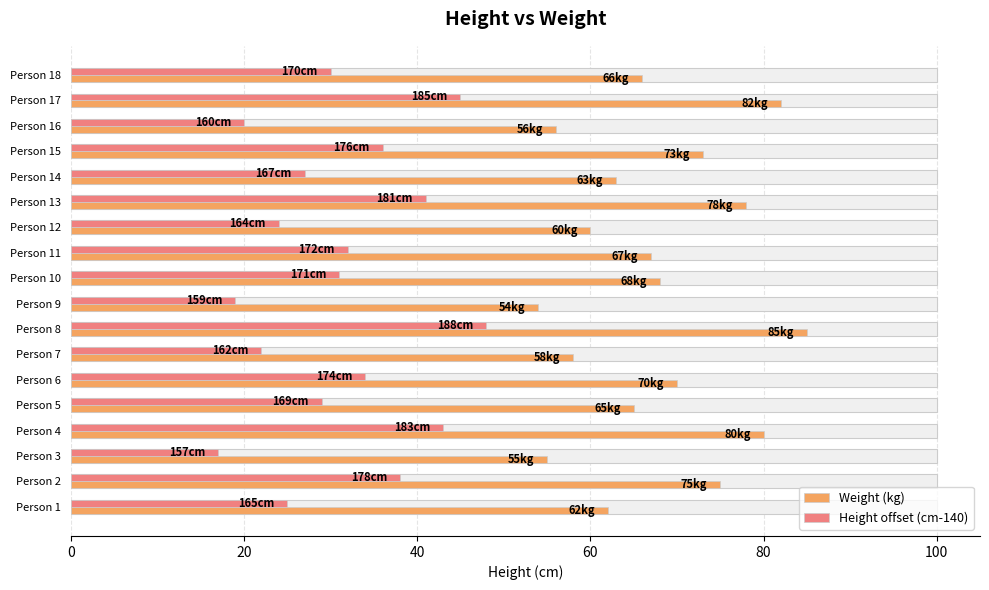

Which series has the largest range (max minus min)?

Weight (kg)